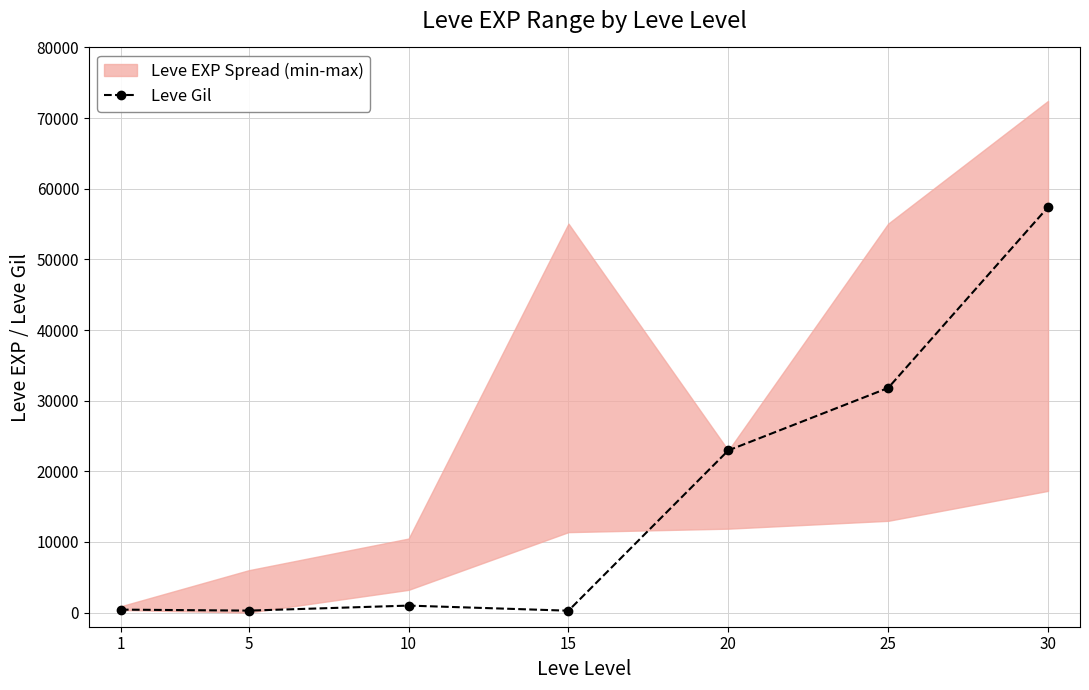

Reading left to right, what are all the values shown in this chart?

1=420	5=280	10=990	15=270	20=22960	25=31800	30=57390